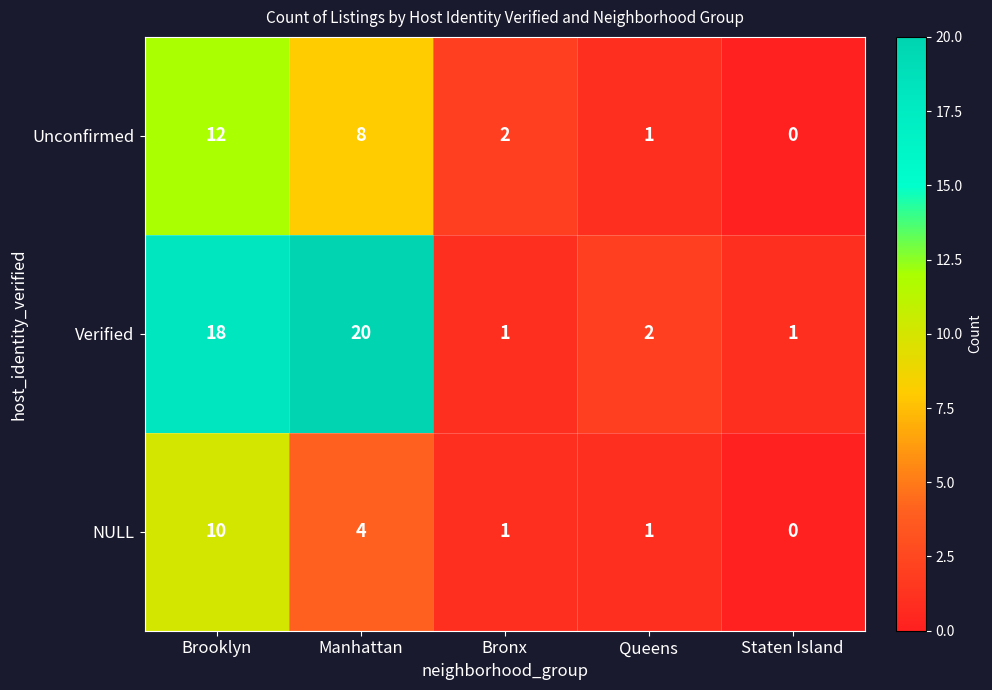

Read the Unconfirmed value at Brooklyn, to the nearest 5.

10